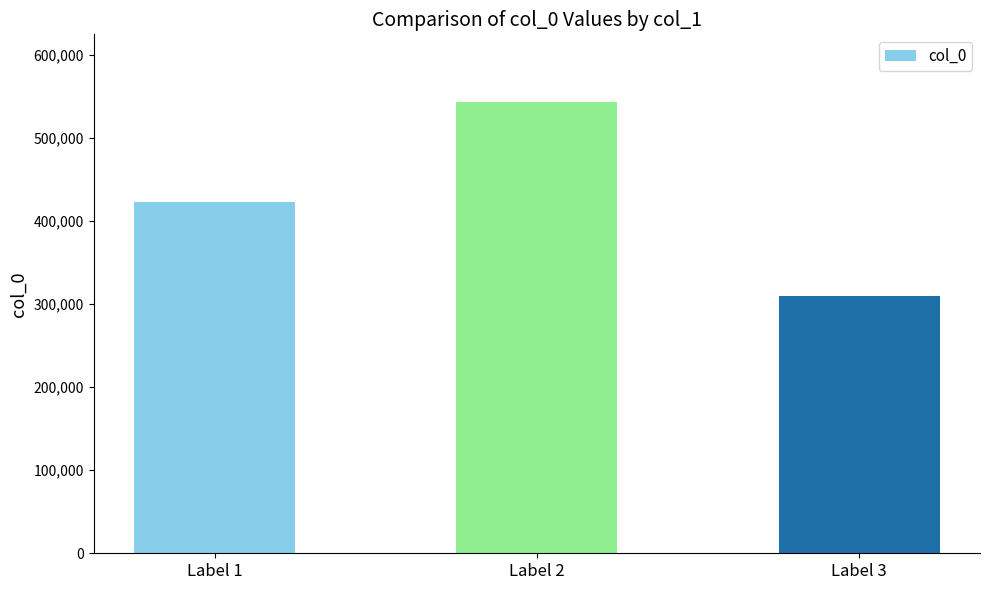

What is the change in value from Label 2 to Label 3?

-233574